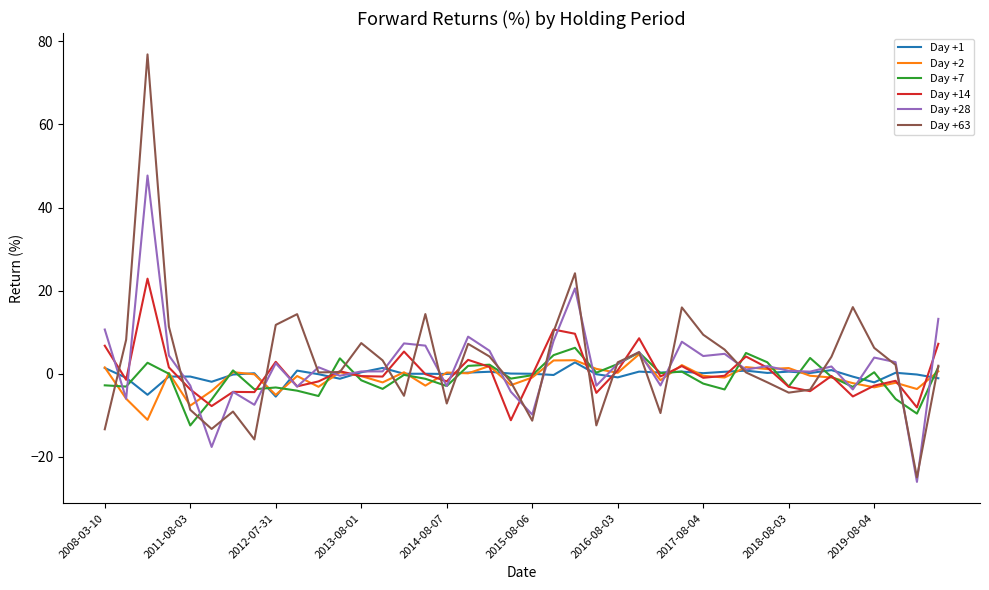

What is the maximum value shown in the chart?

76.9